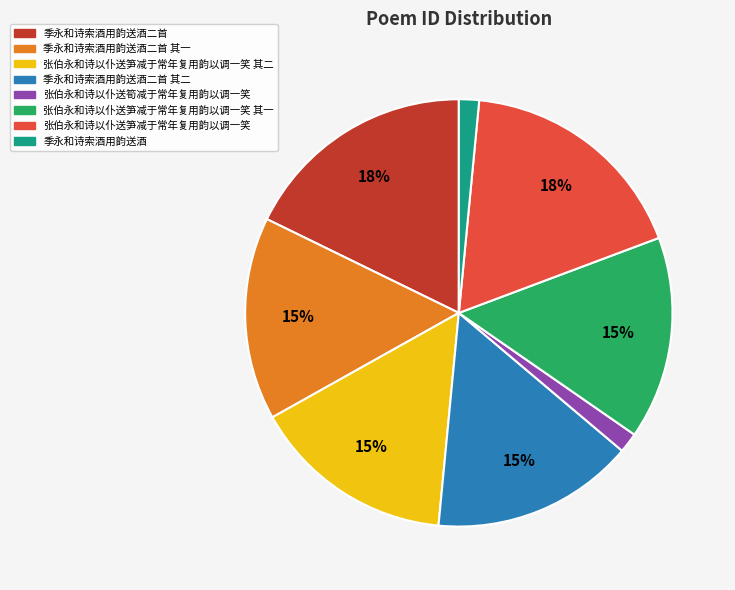

Is 张伯永和诗以仆送笋减于常年复用韵以调一笑 其二 the majority of the pie?

No